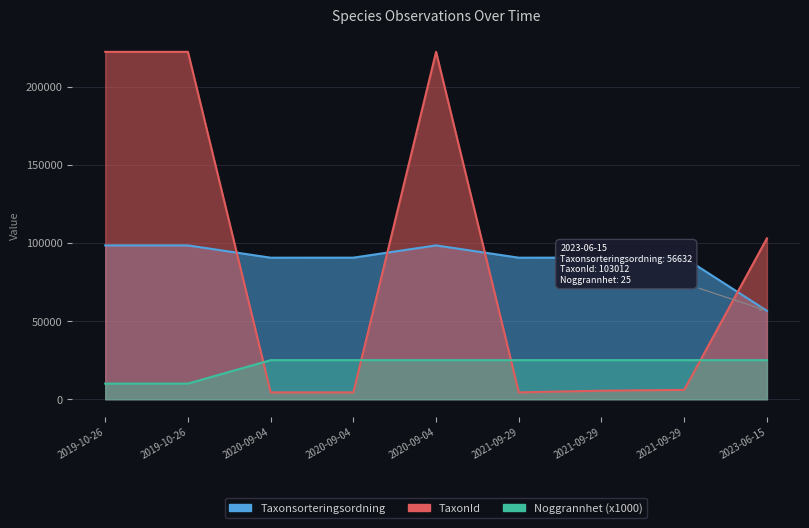

What are all the series names shown in the legend?

Taxonsorteringsordning, TaxonId, Noggrannhet